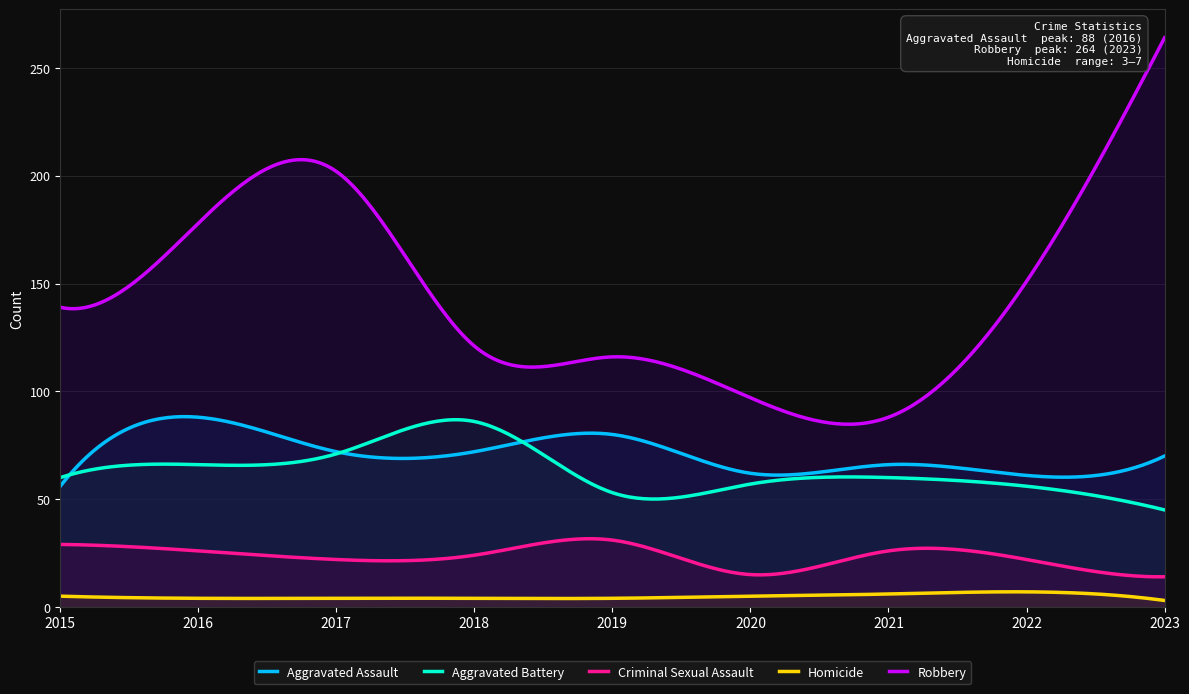

What is the spread (max minus min) of values at 2023?

261.0